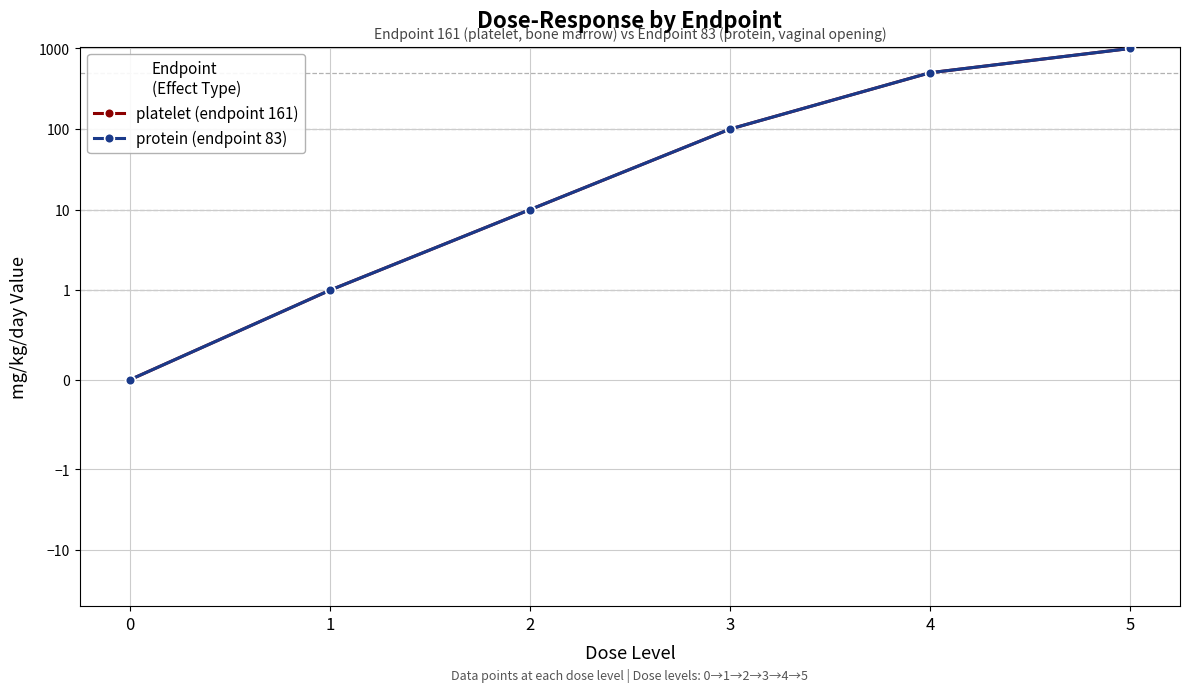

Where does the protein (endpoint 83) series first go above 100?

4